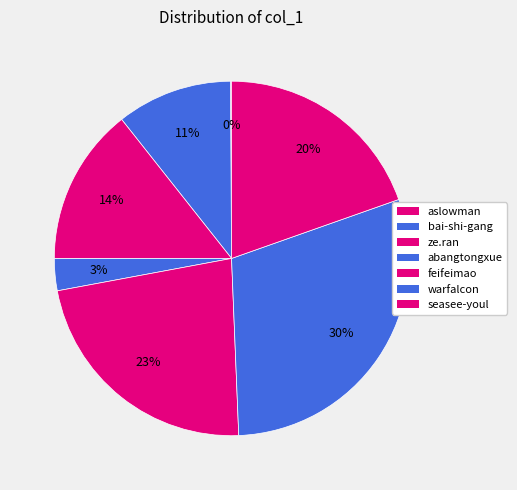

Approximately how many times larger is the value at seasee-youl compared to abangtongxue?

6.7